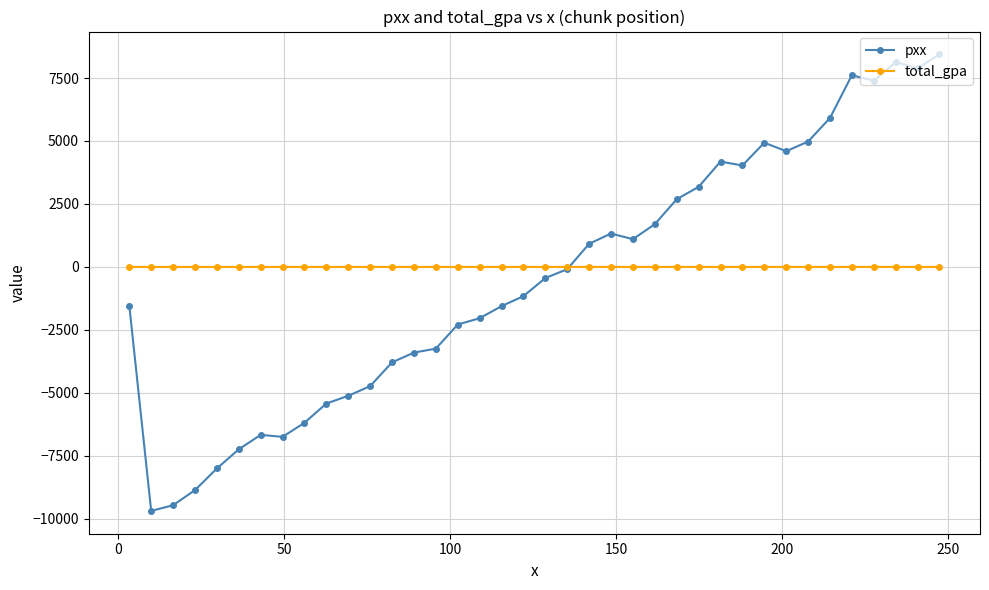

What are all the series names shown in the legend?

pxx, total_gpa